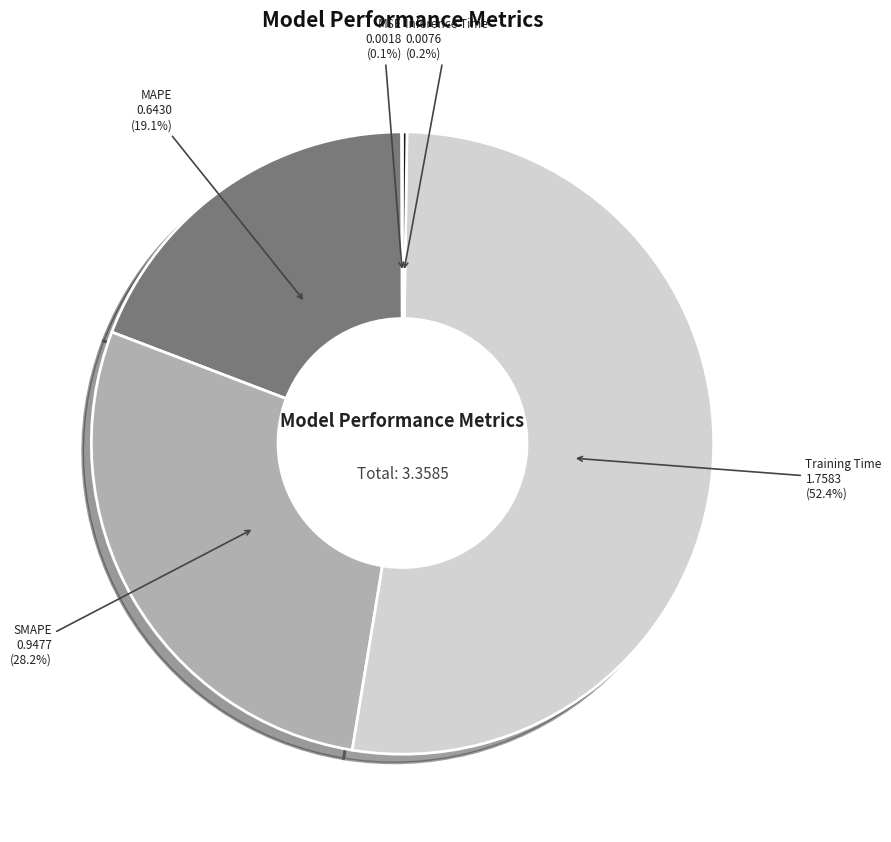

Does SMAPE account for over 50% of the chart?

No